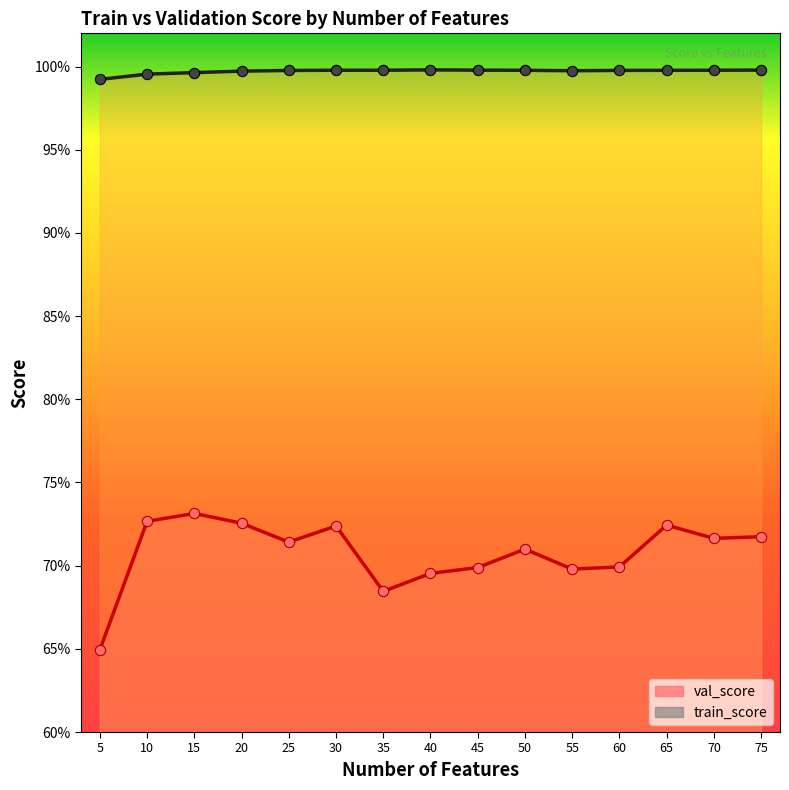

Is the value of val_score at 70 greater than the value of train_score at 35?

No